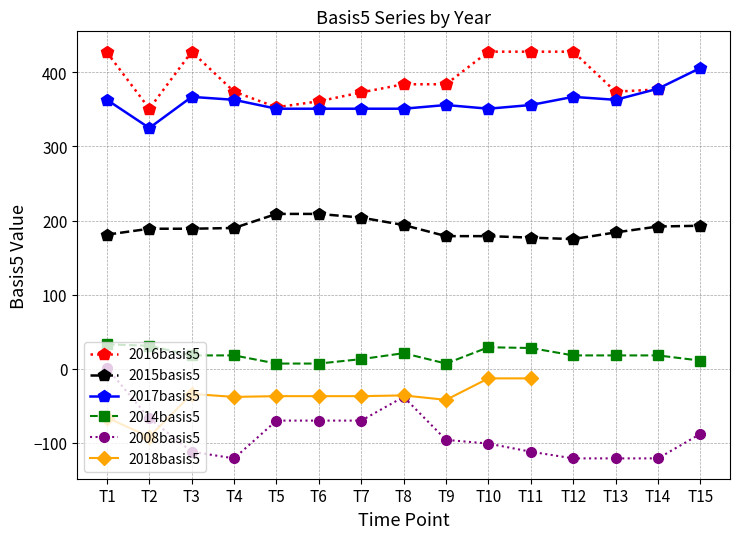

Between 2000-11-15 and 2000-11-30, which series saw the biggest shift?

2008basis5